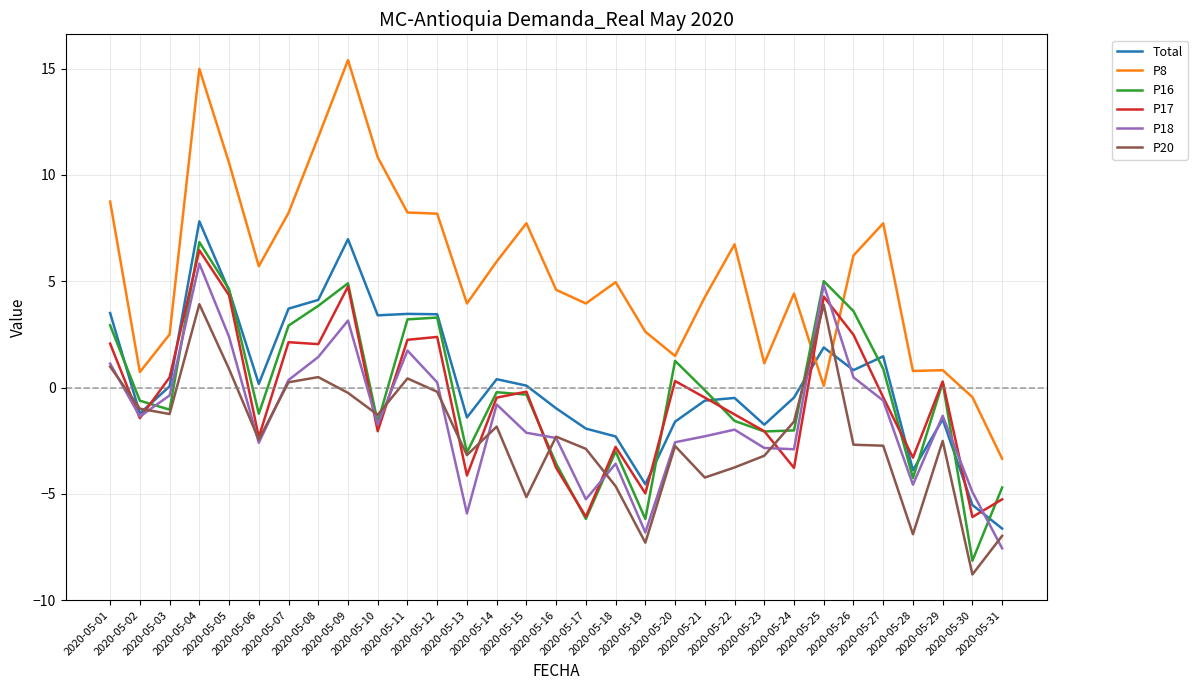

Which series has the widest spread of values?

P8